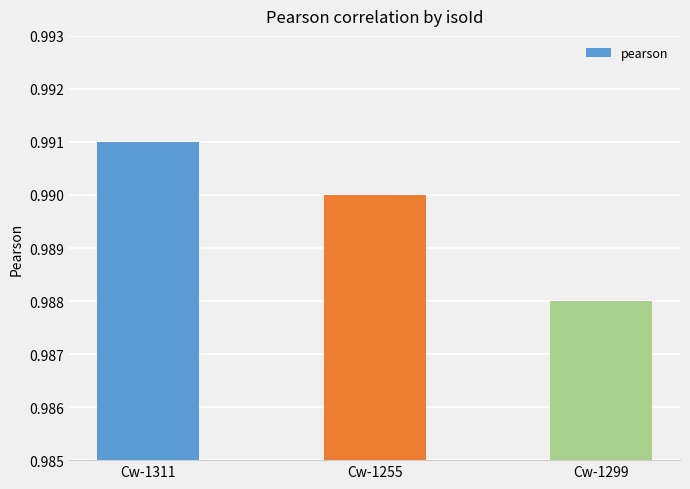

Are the bars grouped side by side (vs. stacked)?

No